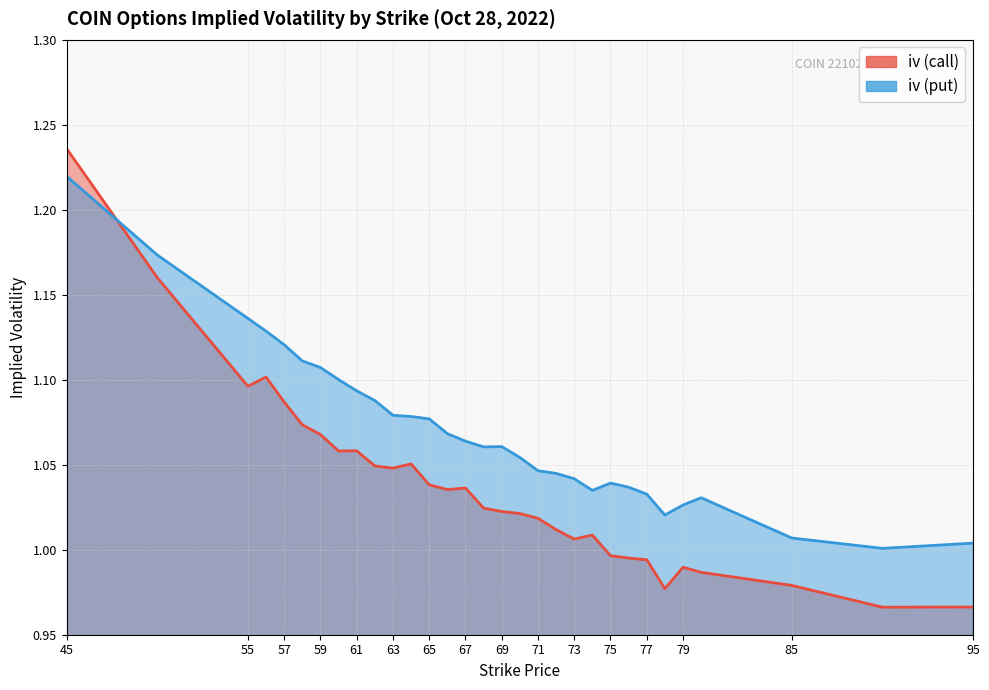

True or false: iv (call) and iv (put) intersect in this chart.

True